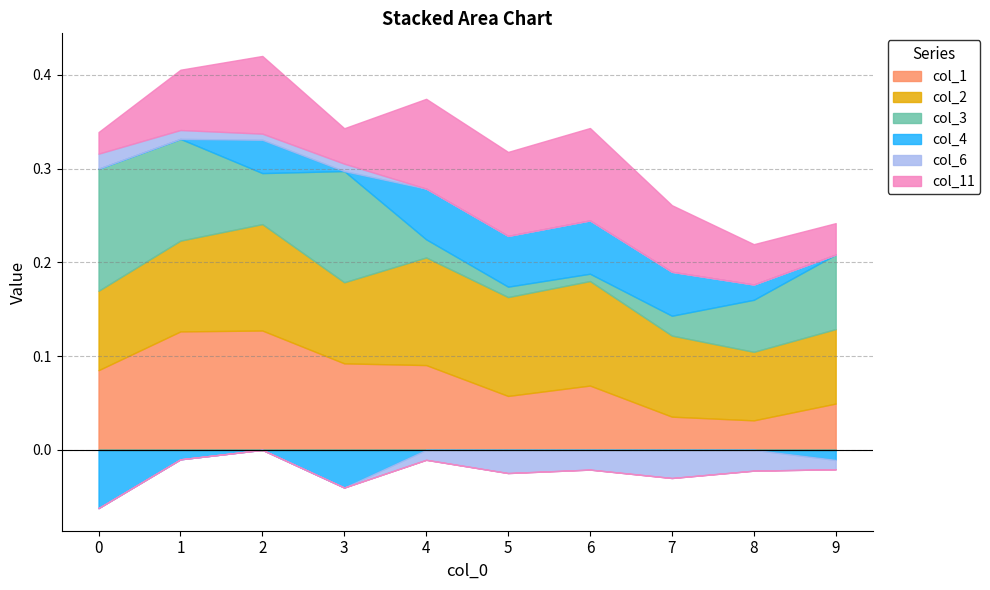

Where is the first local minimum for col_4?

3